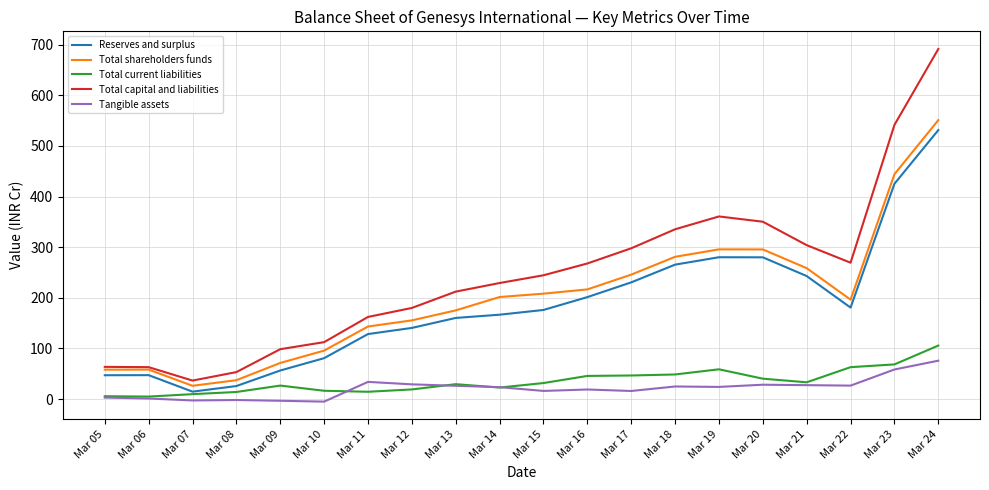

What is the highest value of the Total capital and liabilities series?

691.8